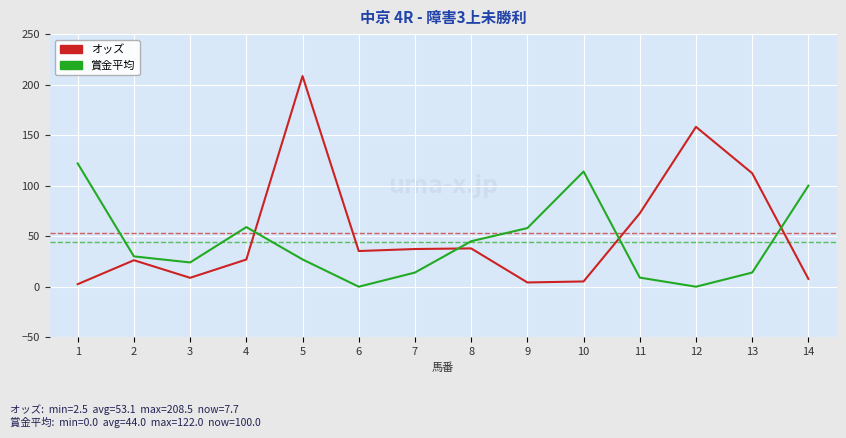

Is it true that オッズ equals 72.6 at 11?

True